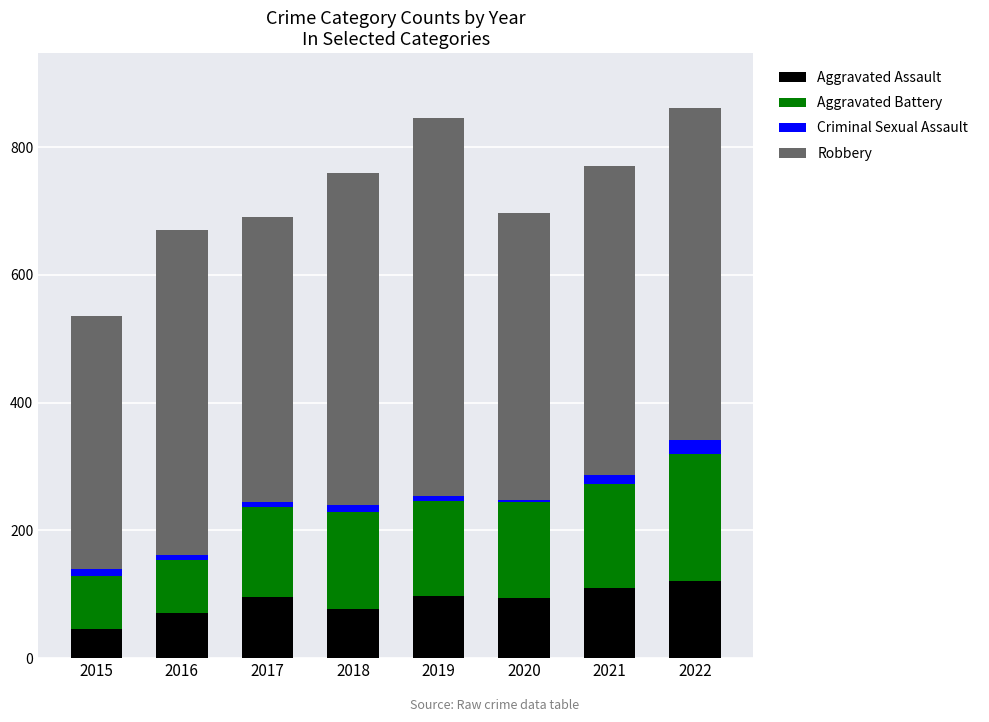

What is the minimum value for Aggravated Assault?

46